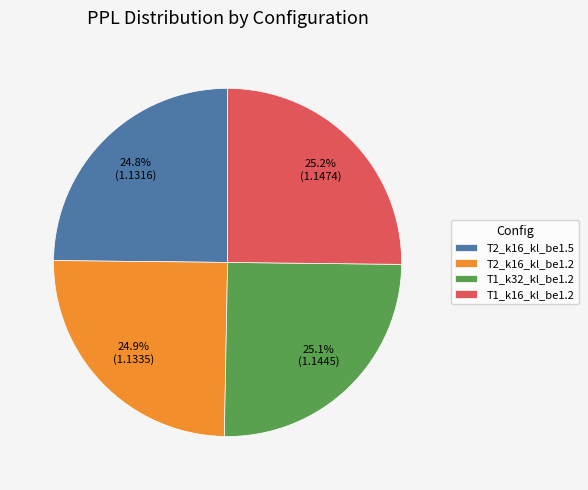

What is the ratio of the value at T1_k32_kl_be1.2 to the value at T2_k16_kl_be1.2?

1.0